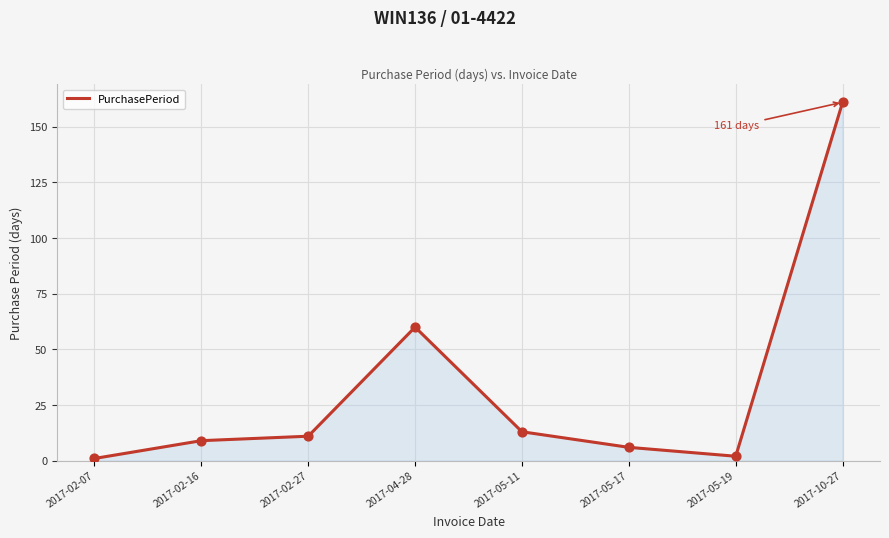

Between 2017-02-16 and 2017-05-19, which is larger?

2017-02-16